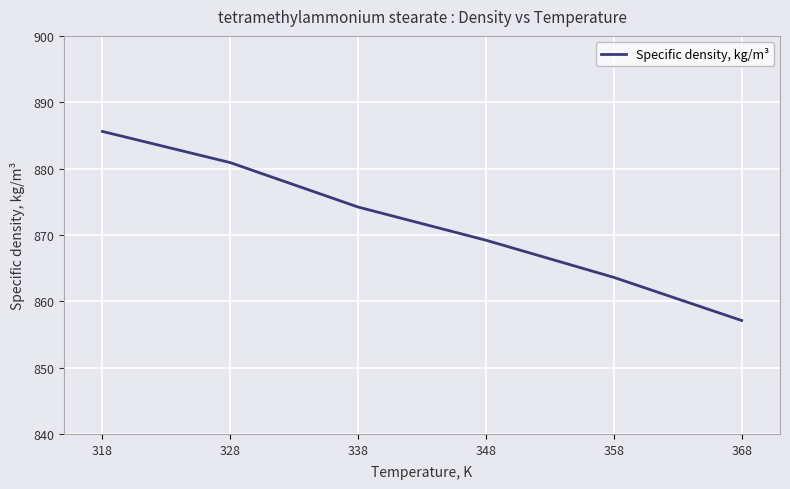

List the labels in order of value, largest first.

318, 328, 338, 348, 358, 368